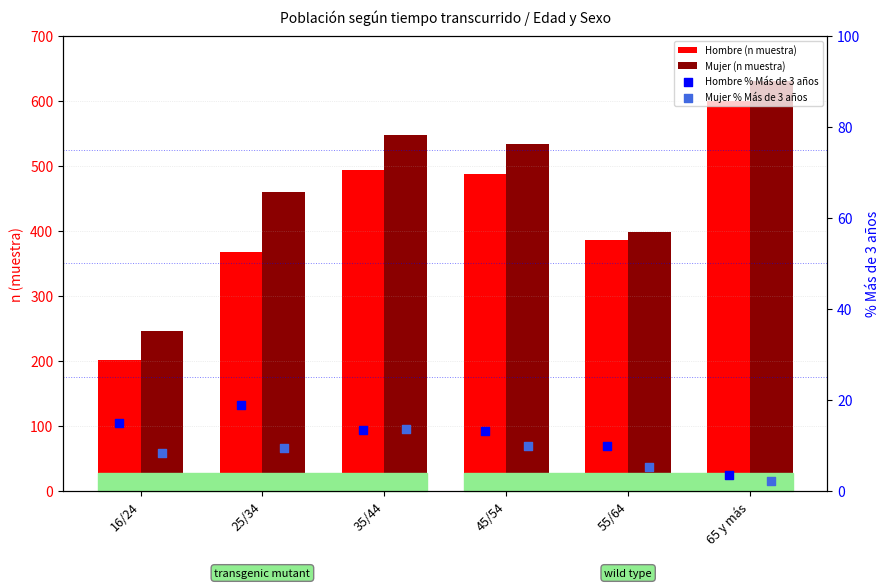

What is the total value across all series at 45/54?

1043.0